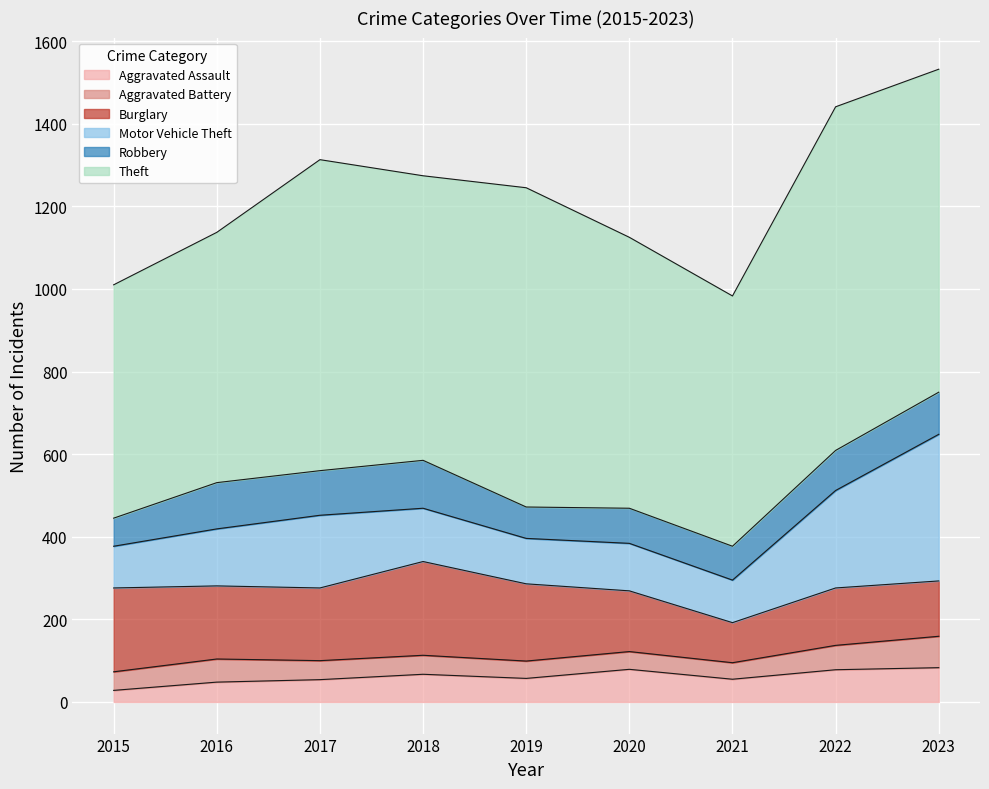

List the labels in order of Aggravated Battery value, largest first.

2023, 2022, 2016, 2017, 2018, 2015, 2020, 2019, 2021